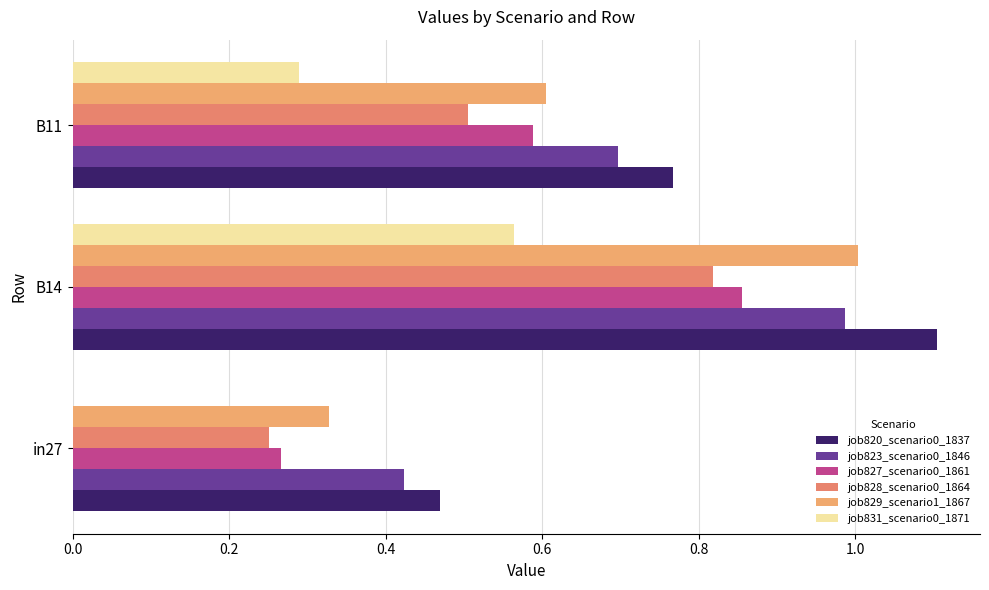

What is the sum of all job823_scenario0_1846 values?

2.1